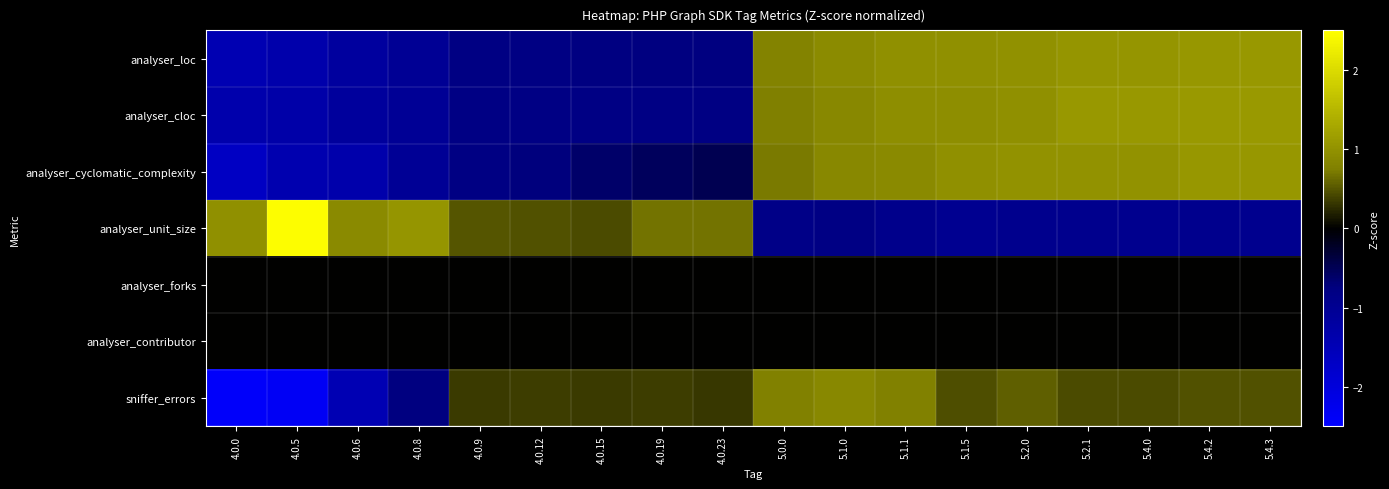

Reading left to right, list all the values displayed in this chart.

analyser_loc: 4.0.0=-1.4	4.0.5=-1.3	4.0.6=-1.2	4.0.8=-1.0	4.0.9=-0.8	4.0.12=-0.8	4.0.15=-0.8	4.0.19=-0.8	4.0.23=-0.8	5.0.0=0.8	5.1.0=0.9	5.1.1=1.0	5.1.5=1.0	5.2.0=1.0	5.2.1=1.0	5.4.0=1.0	5.4.2=1.1	5.4.3=1.1
analyser_cloc: 4.0.0=-1.4	4.0.5=-1.3	4.0.6=-1.1	4.0.8=-1.0	4.0.9=-0.8	4.0.12=-0.8	4.0.15=-0.8	4.0.19=-0.8	4.0.23=-0.8	5.0.0=0.7	5.1.0=0.9	5.1.1=0.9	5.1.5=0.9	5.2.0=1.0	5.2.1=1.1	5.4.0=1.1	5.4.2=1.1	5.4.3=1.1
analyser_cyclomatic_complexity: 4.0.0=-1.7	4.0.5=-1.4	4.0.6=-1.3	4.0.8=-1.1	4.0.9=-0.8	4.0.12=-0.7	4.0.15=-0.6	4.0.19=-0.5	4.0.23=-0.5	5.0.0=0.7	5.1.0=0.9	5.1.1=0.9	5.1.5=1.0	5.2.0=1.0	5.2.1=1.0	5.4.0=1.0	5.4.2=1.1	5.4.3=1.1
analyser_unit_size: 4.0.0=1.0	4.0.5=2.5	4.0.6=0.9	4.0.8=1.1	4.0.9=0.5	4.0.12=0.5	4.0.15=0.4	4.0.19=0.7	4.0.23=0.7	5.0.0=-0.8	5.1.0=-0.8	5.1.1=-0.9	5.1.5=-1.0	5.2.0=-0.9	5.2.1=-0.9	5.4.0=-0.9	5.4.2=-0.9	5.4.3=-0.9
analyser_forks: 4.0.0=0.0	4.0.5=0.0	4.0.6=0.0	4.0.8=0.0	4.0.9=0.0	4.0.12=0.0	4.0.15=0.0	4.0.19=0.0	4.0.23=0.0	5.0.0=0.0	5.1.0=0.0	5.1.1=0.0	5.1.5=0.0	5.2.0=0.0	5.2.1=0.0	5.4.0=0.0	5.4.2=0.0	5.4.3=0.0
analyser_contributor: 4.0.0=0.0	4.0.5=0.0	4.0.6=0.0	4.0.8=0.0	4.0.9=0.0	4.0.12=0.0	4.0.15=0.0	4.0.19=0.0	4.0.23=0.0	5.0.0=0.0	5.1.0=0.0	5.1.1=0.0	5.1.5=0.0	5.2.0=0.0	5.2.1=0.0	5.4.0=0.0	5.4.2=0.0	5.4.3=0.0
sniffer_errors: 4.0.0=-2.4	4.0.5=-2.3	4.0.6=-1.4	4.0.8=-0.8	4.0.9=0.3	4.0.12=0.4	4.0.15=0.3	4.0.19=0.4	4.0.23=0.3	5.0.0=0.8	5.1.0=0.9	5.1.1=0.8	5.1.5=0.5	5.2.0=0.6	5.2.1=0.4	5.4.0=0.4	5.4.2=0.5	5.4.3=0.5